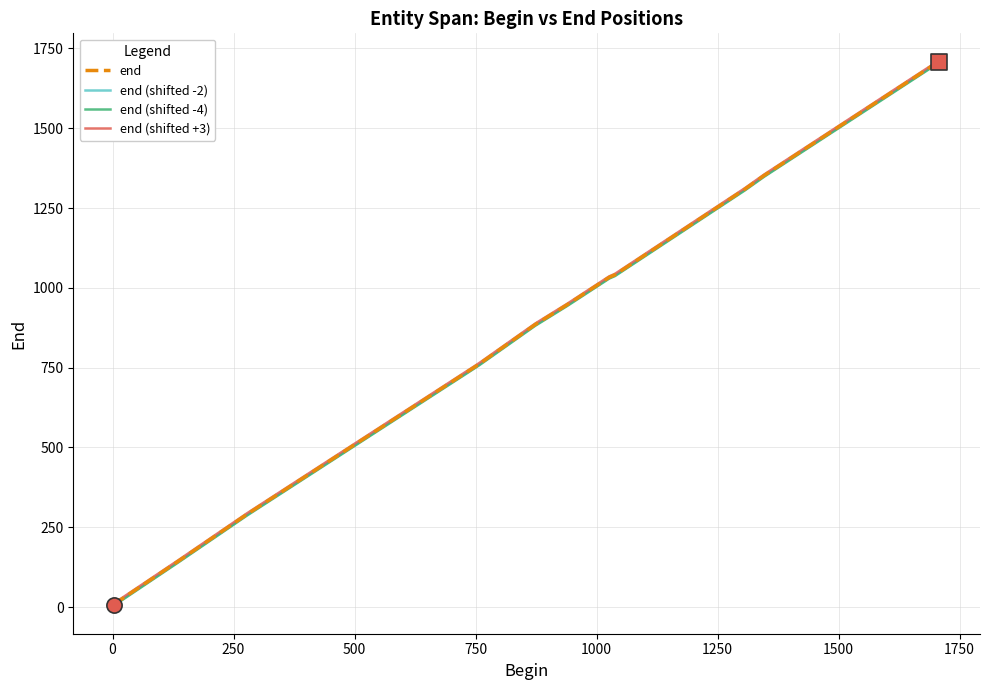

What is the greatest value displayed?

1712